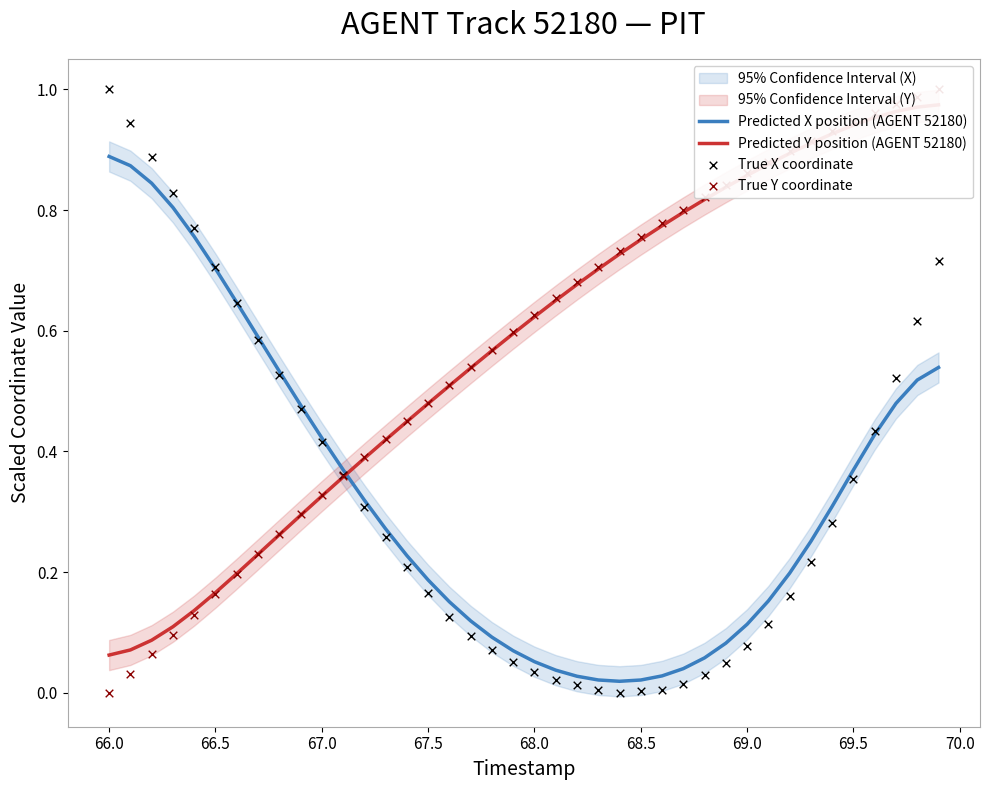

Is the value of Predicted Y position (AGENT 52180) at 22 greater than the value of Predicted X position (AGENT 52180) at 29?

Yes